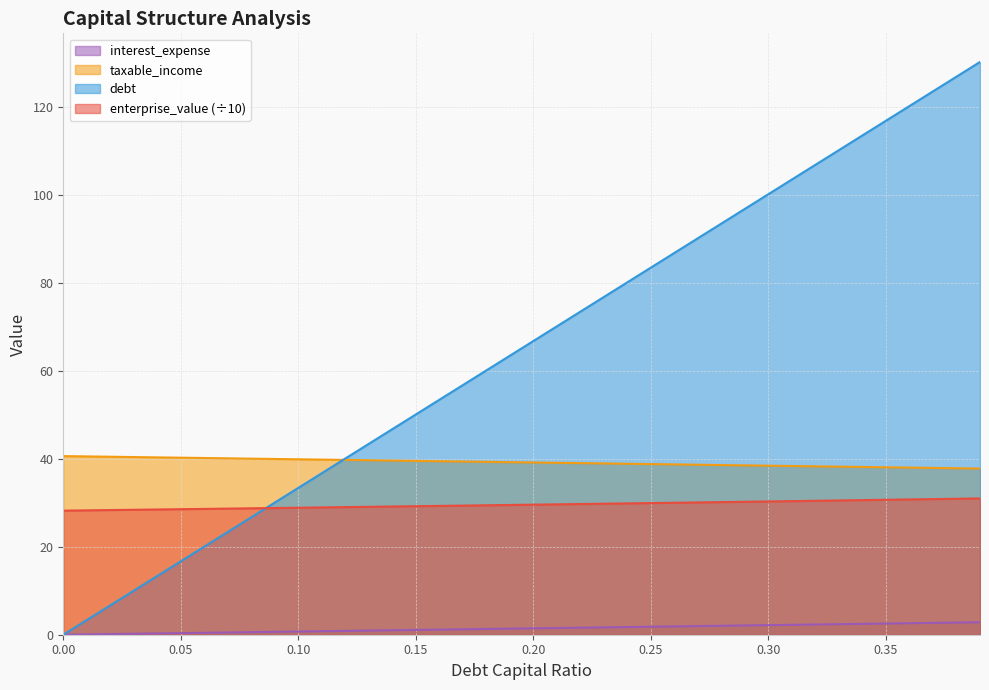

What is the difference between the debt_capital values at 0.38 and 0.24?

1.0